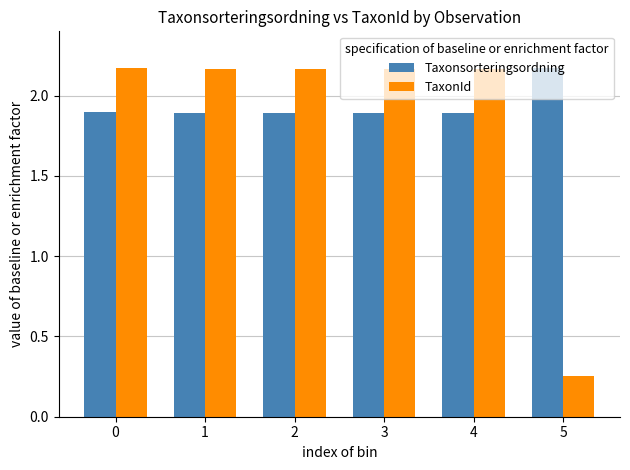

What is the value of the Taxonsorteringsordning bar at the 2nd from the left?

1.9